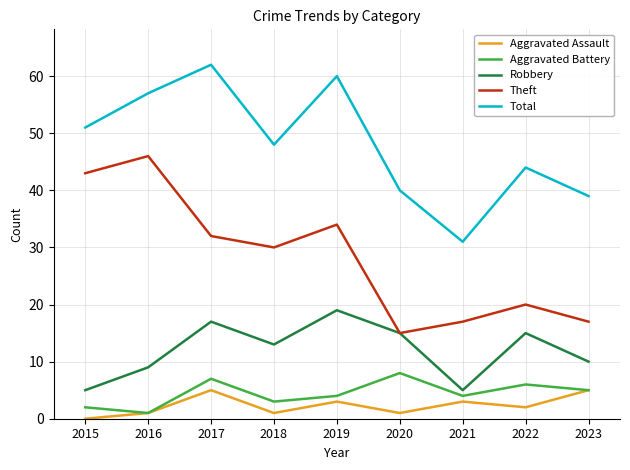

Between 2018 and 2021, which series saw the biggest shift?

Total